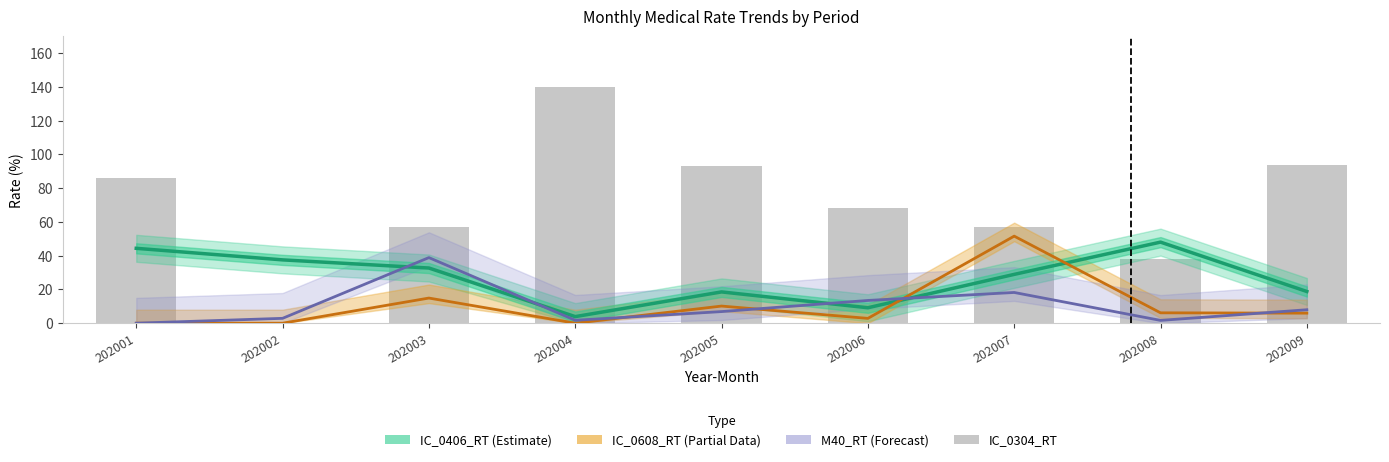

True or false: IC_0304_RT has a value of 86.0 at 202001.

True